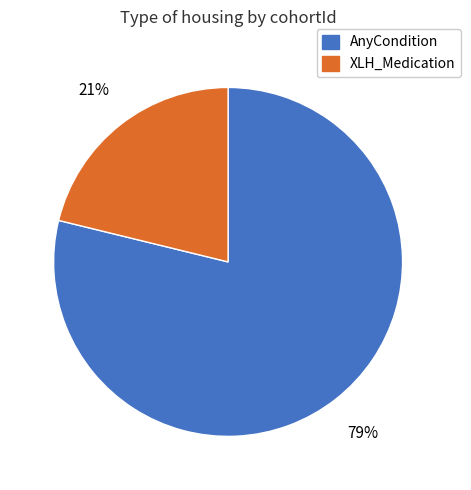

What percentage is the AnyCondition slice, to the nearest percent?

79%